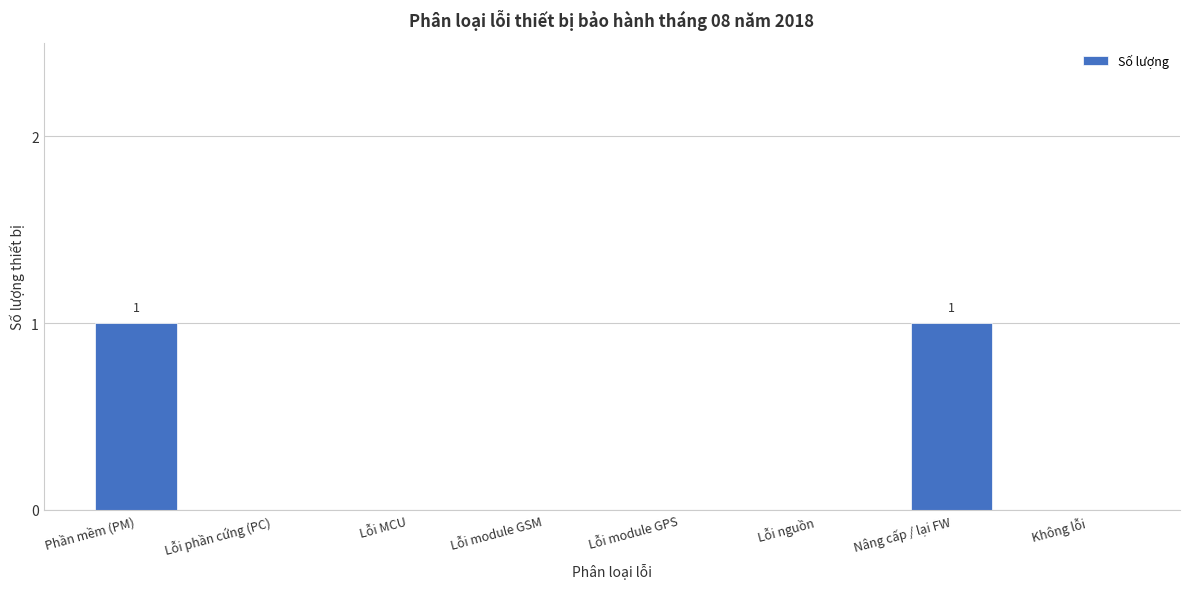

Reading left to right, extract all data points from this chart.

Phần mềm (PM)=1	Lỗi phần cứng (PC)=0	Lỗi MCU=0	Lỗi module GSM=0	Lỗi module GPS=0	Lỗi nguồn=0	Nâng cấp / lại FW=1	Không lỗi=0